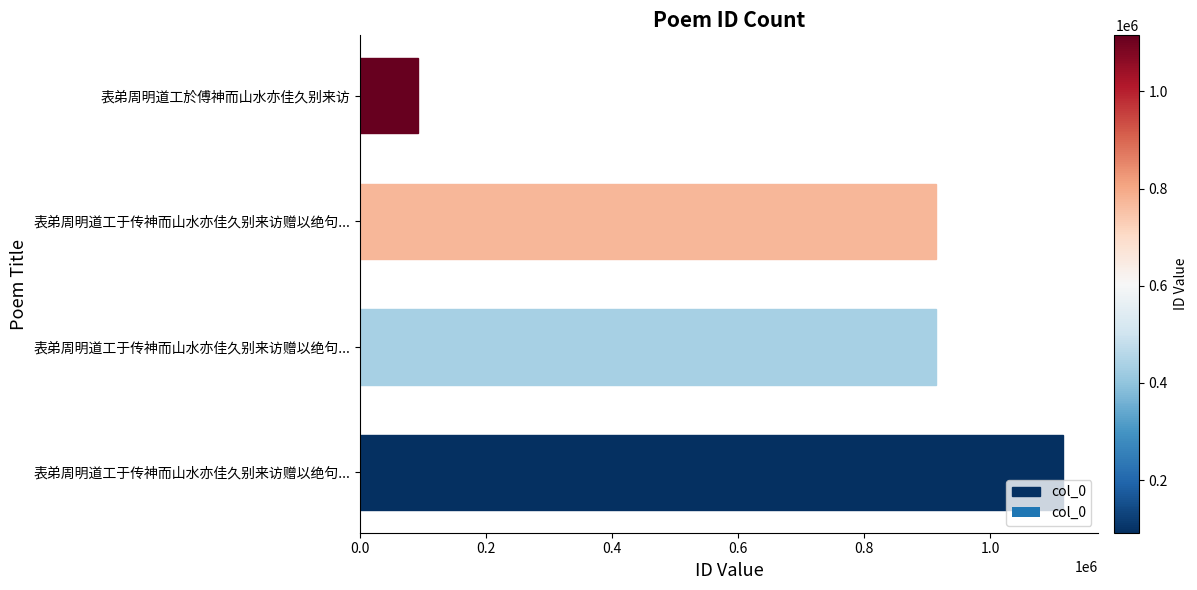

How many distinct data groups are displayed?

1